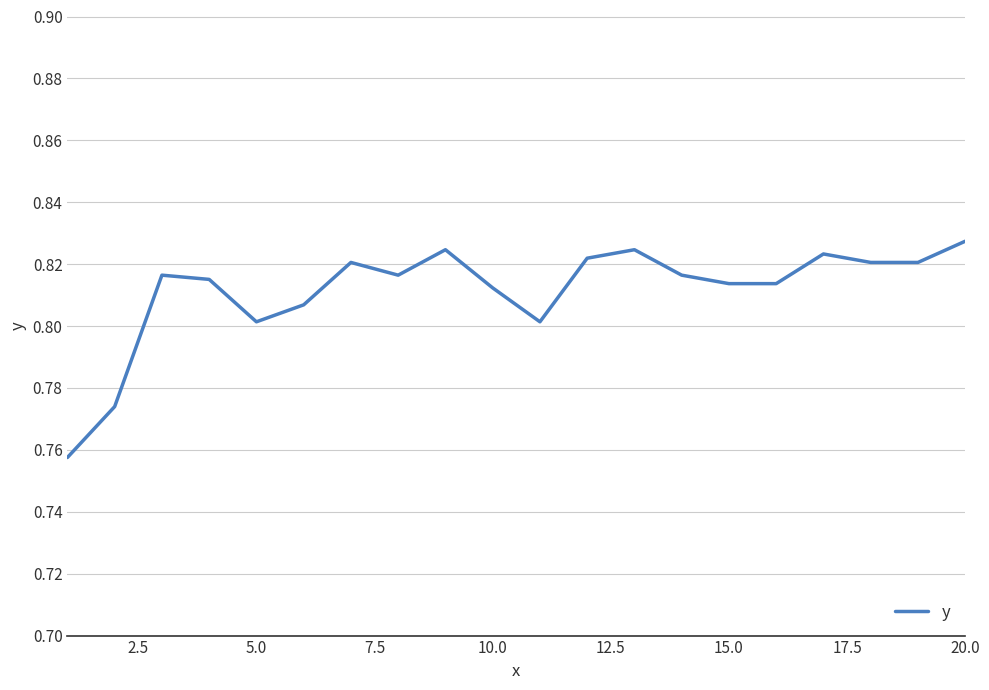

What is the greatest value displayed?

0.8